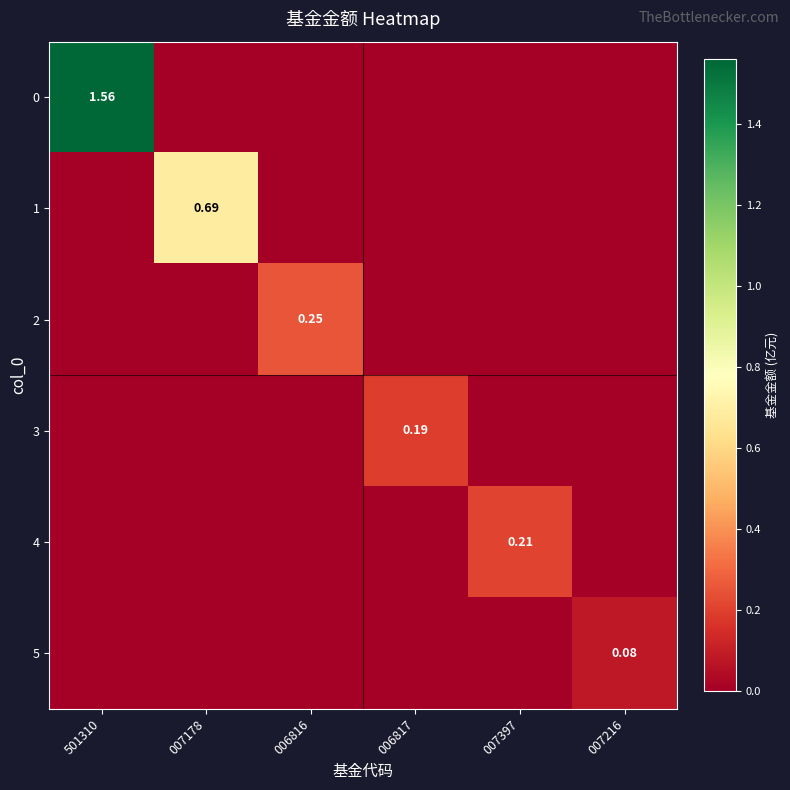

At which label does 0 reach its peak?

501310